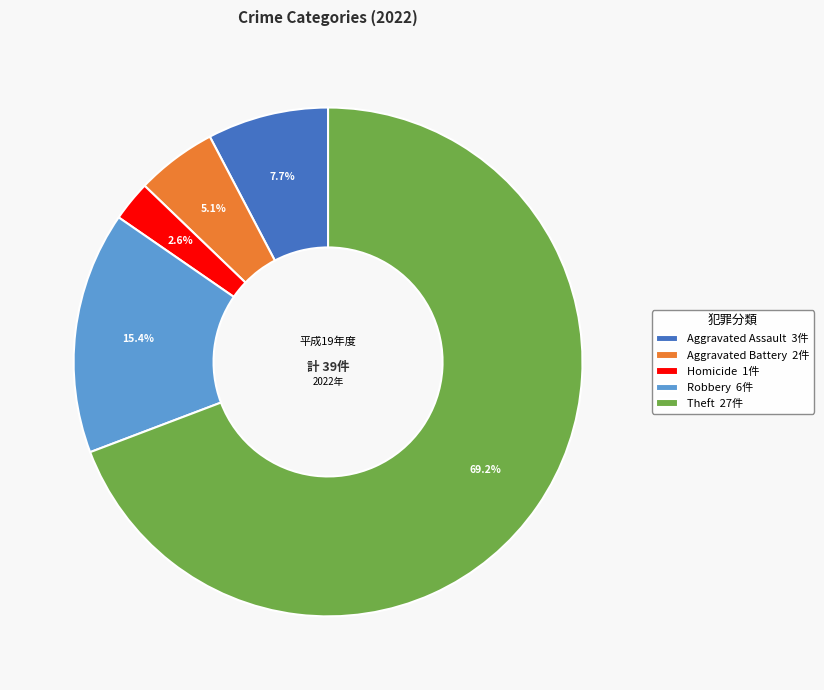

Is there a majority slice in this chart?

Yes